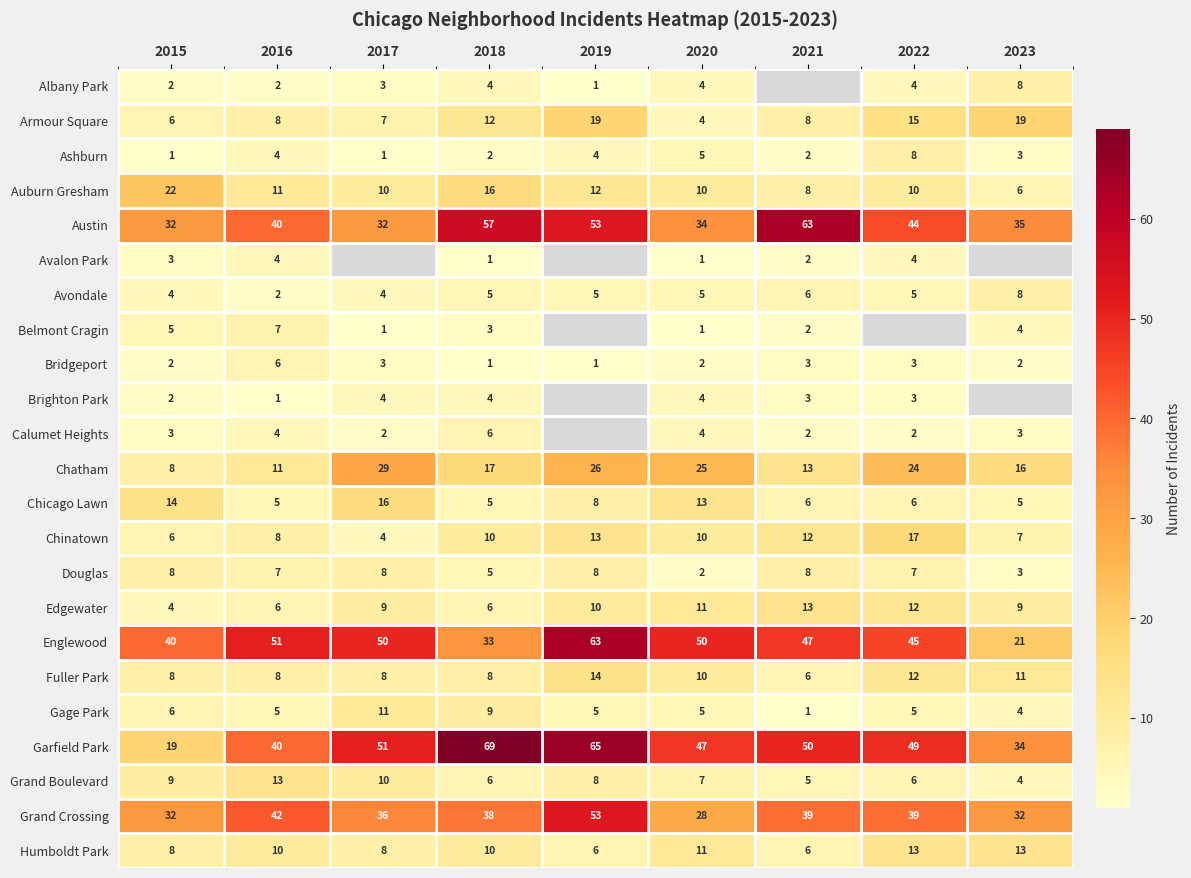

List the labels in order of Chatham value, smallest first.

2015, 2016, 2021, 2023, 2018, 2022, 2020, 2019, 2017